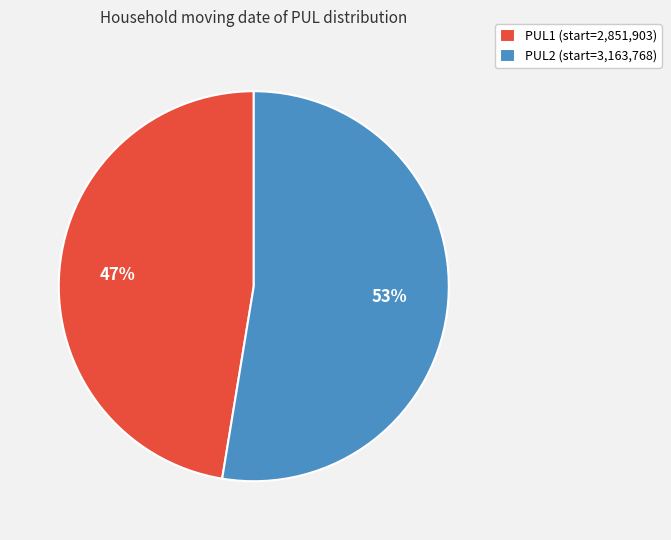

What is the ratio of the value at PUL1 to the value at PUL2?

0.9